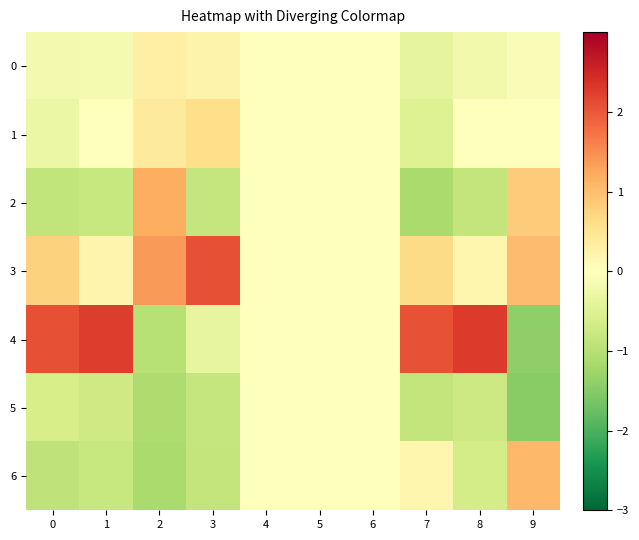

Reading left to right, extract all data points from this chart.

0: 0=-0.2	1=-0.2	2=0.3	3=0.2	4=0.0	5=0.0	6=0.0	7=-0.4	8=-0.2	9=-0.1
1: 0=-0.3	1=0.0	2=0.4	3=0.6	4=0.0	5=0.0	6=0.0	7=-0.5	8=-0.0	9=0.0
2: 0=-0.9	1=-0.8	2=1.2	3=-0.8	4=0.0	5=0.0	6=0.0	7=-1.1	8=-0.9	9=0.8
3: 0=0.8	1=0.2	2=1.4	3=2.1	4=0.0	5=0.0	6=0.0	7=0.6	8=0.2	9=1.0
4: 0=2.1	1=2.3	2=-1.0	3=-0.4	4=0.0	5=0.0	6=0.0	7=2.0	8=2.3	9=-1.4
5: 0=-0.6	1=-0.7	2=-1.1	3=-0.8	4=0.0	5=0.0	6=0.0	7=-0.8	8=-0.7	9=-1.5
6: 0=-0.9	1=-0.8	2=-1.1	3=-0.9	4=0.0	5=0.0	6=0.0	7=0.2	8=-0.7	9=1.1